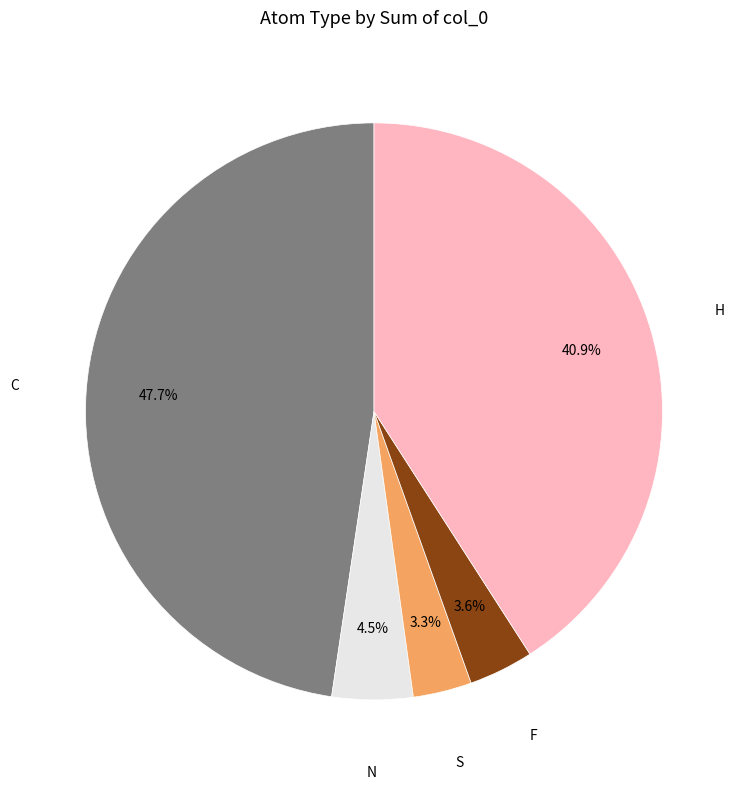

What is the largest slice in the pie chart?

C